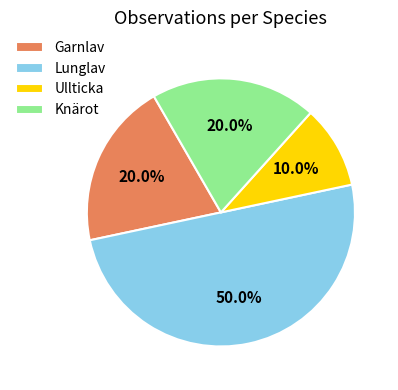

Is the sum of Lunglav and Knärot greater than half?

Yes